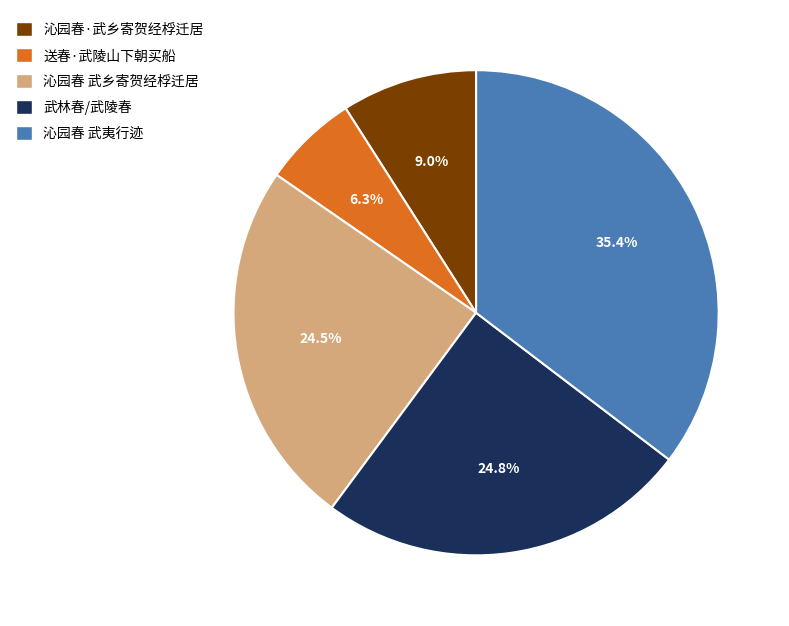

Is 送春·武陵山下朝买船 the majority of the pie?

No